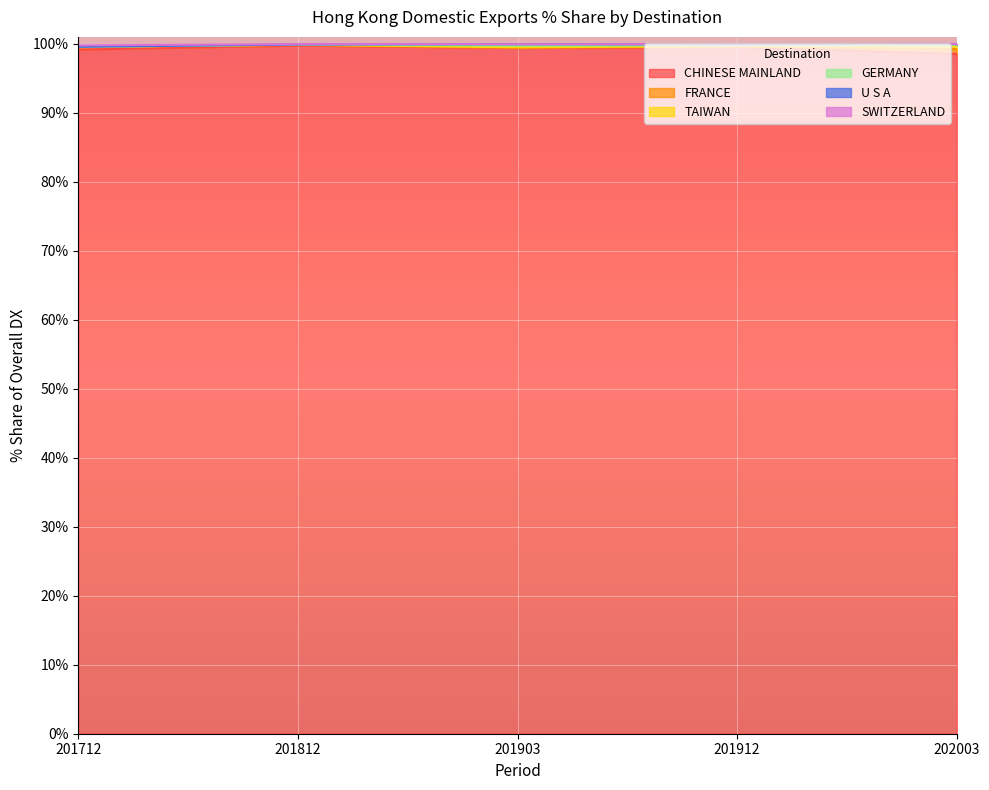

What is the spread (max minus min) of values at 202003?

98.5